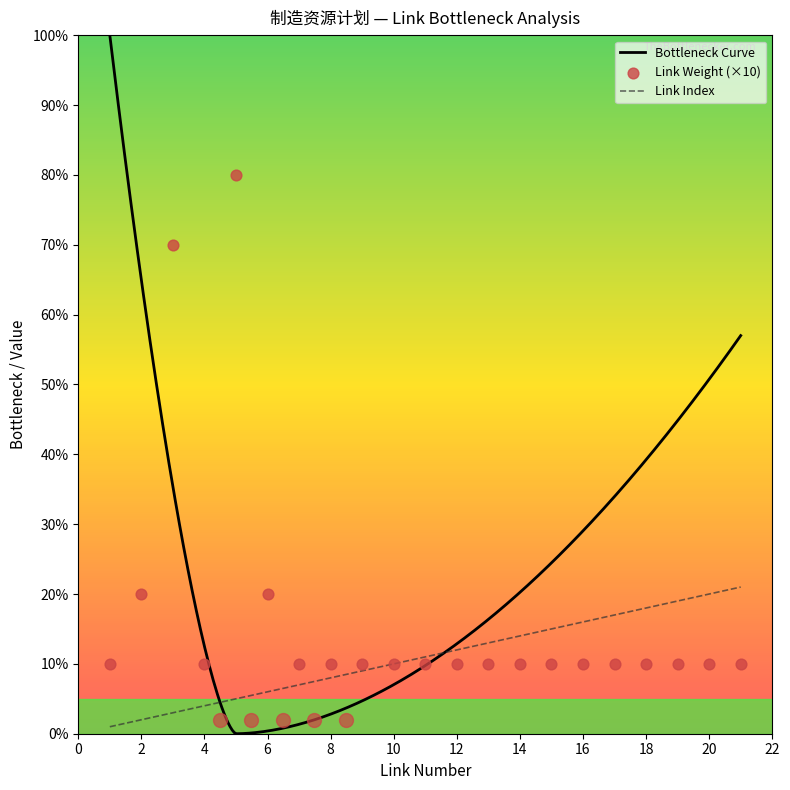

What is the highest value of the Link Index series?

21